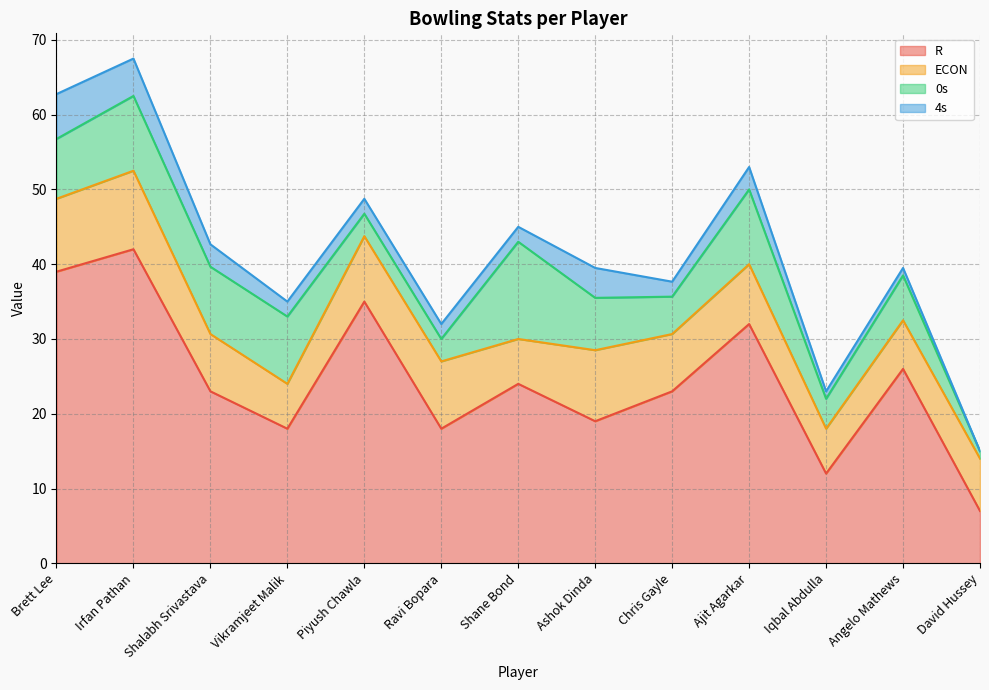

What is the difference between the maximum and minimum values in the R series?

35.0